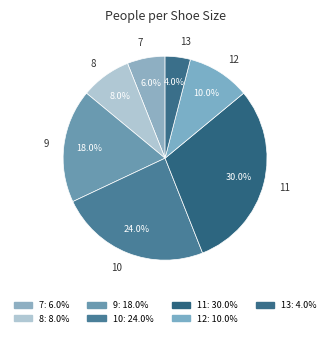

Is it true that 12 is 10% of the pie?

True